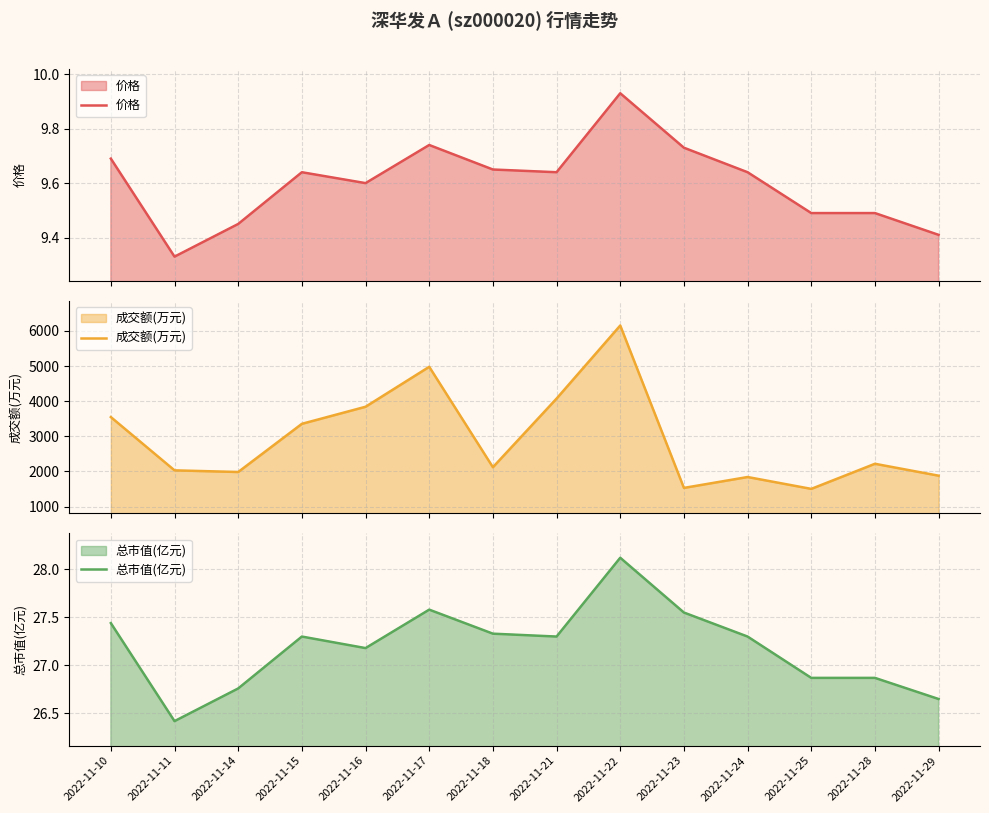

What is the sum of all 成交额(万元) values?

41064